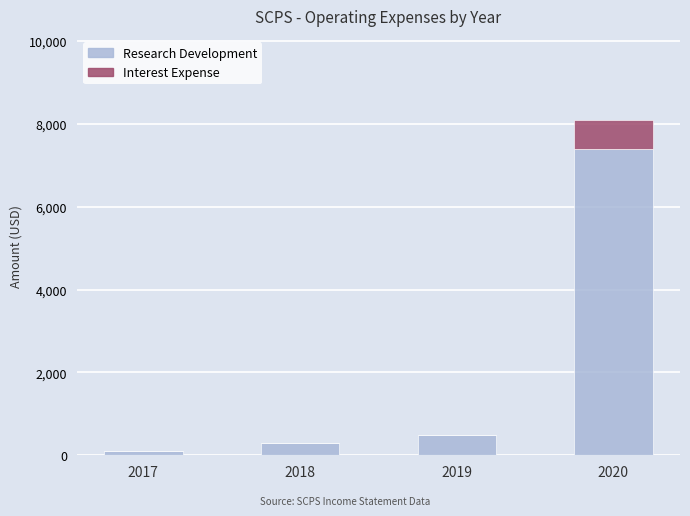

What is the total value across all series at 2018?

300